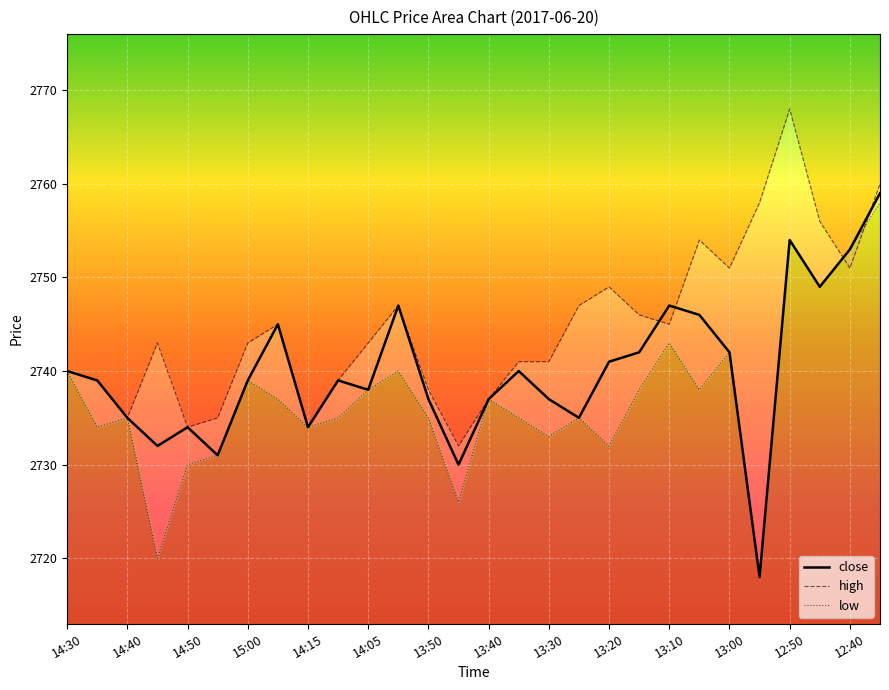

Where is the first local minimum for close?

14:45